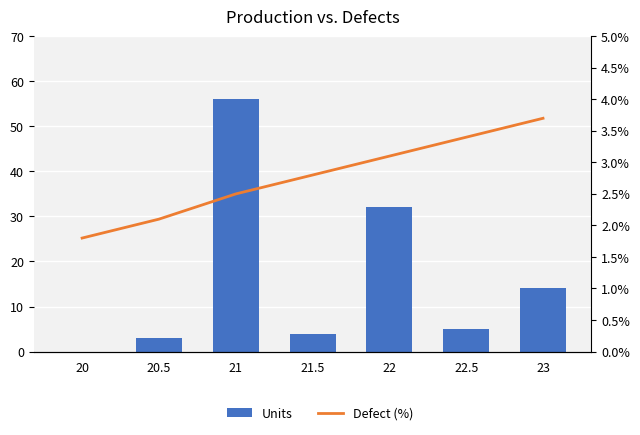

What is the difference between the second highest and minimum values in the Defect (%) series?

1.6